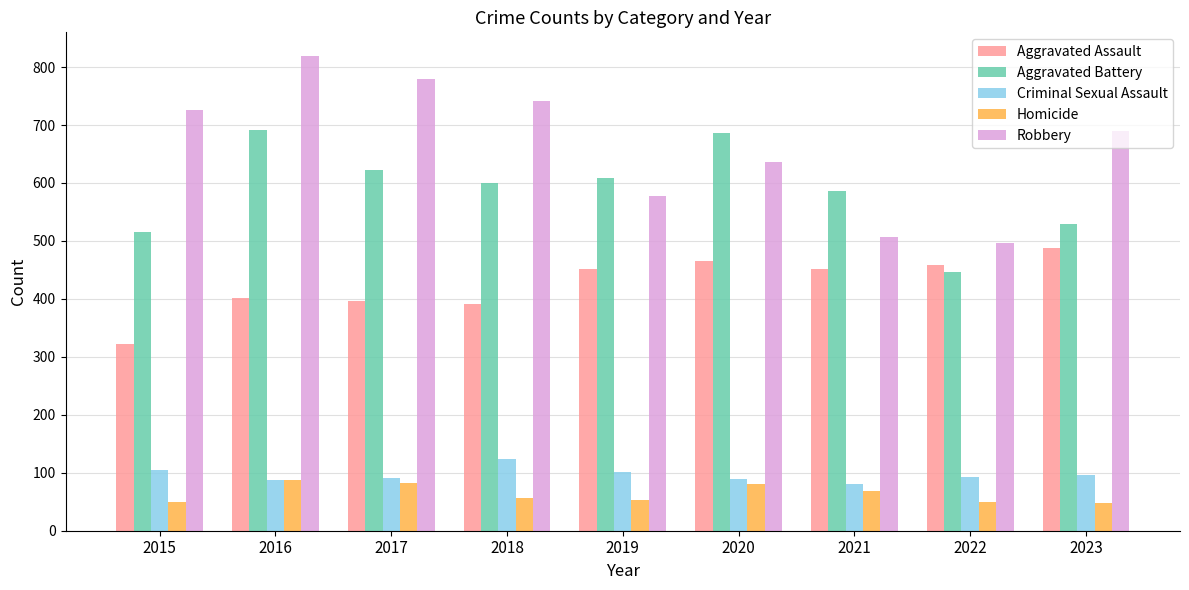

The Homicide series shows 49 at 2022. True or false?

True